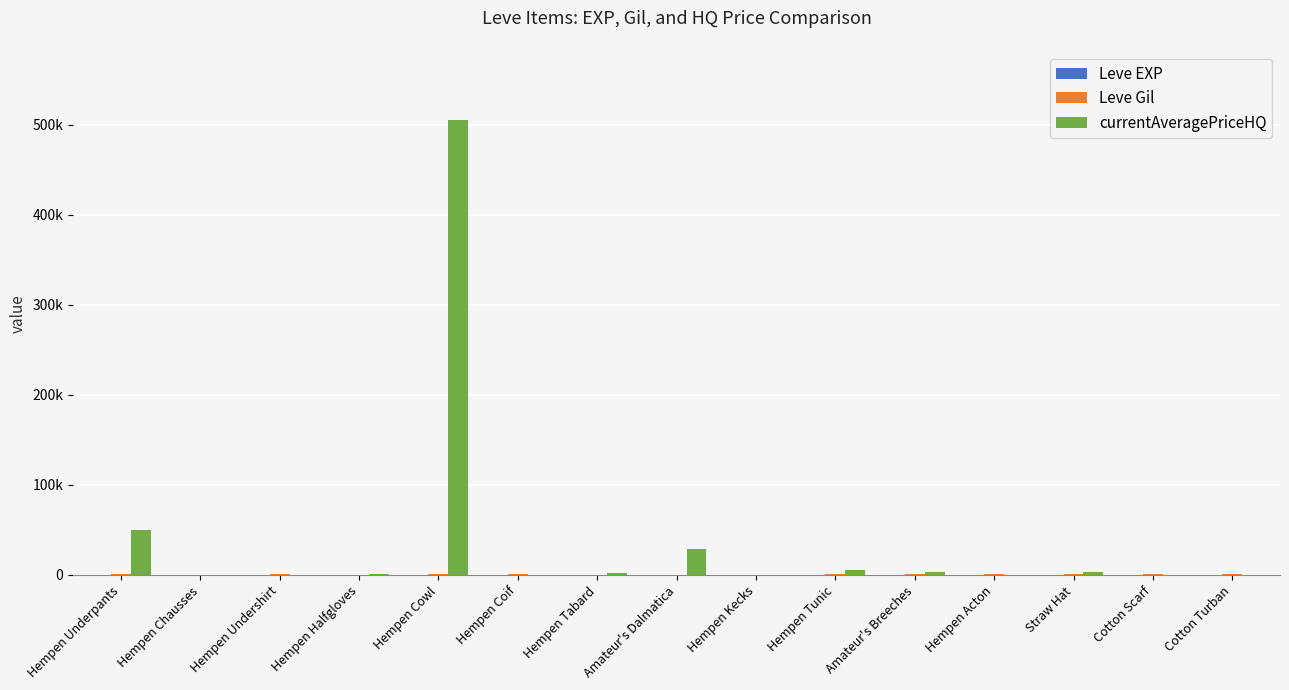

Are the bars grouped side by side (vs. stacked)?

Yes